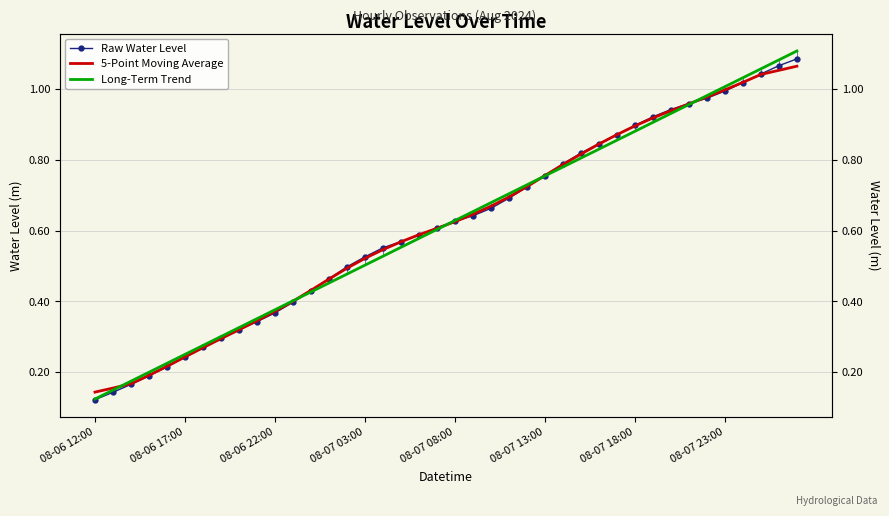

Between 16 and 39, which series saw the biggest shift?

Long-Term Trend